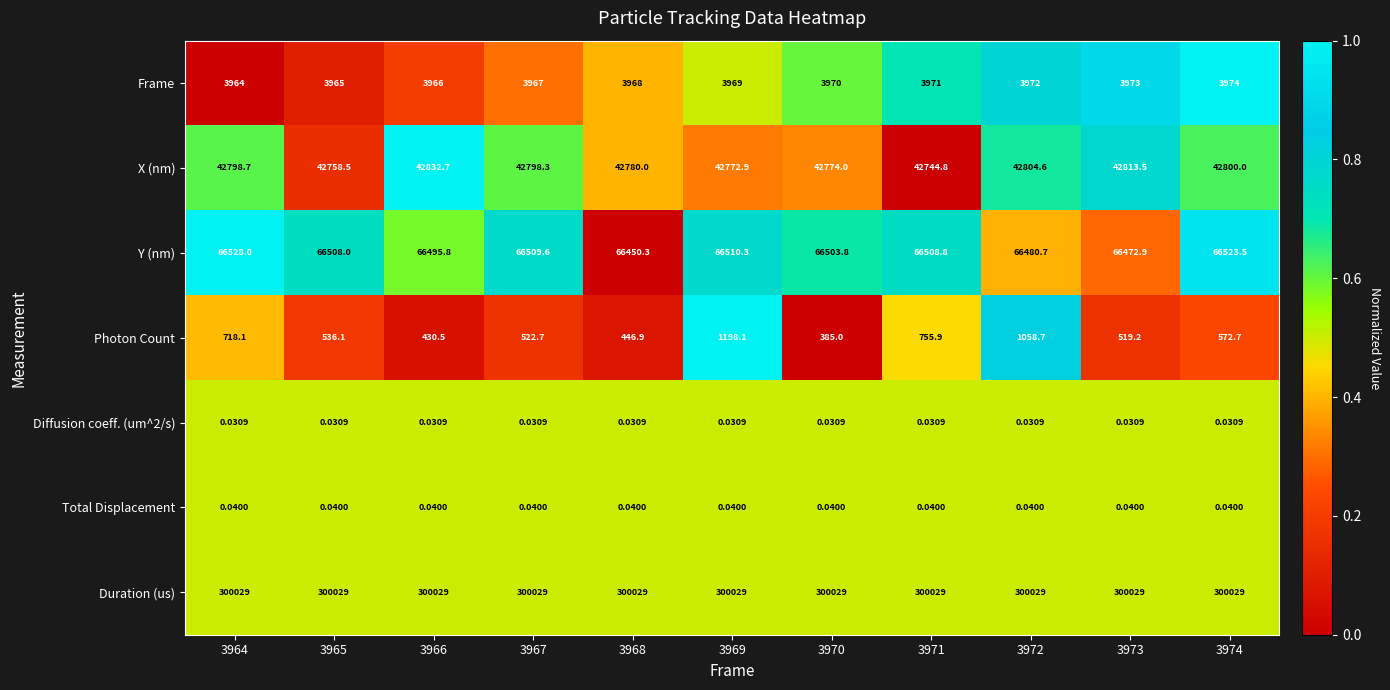

Which series changed the most between 3969 and 3972?

Photon Count